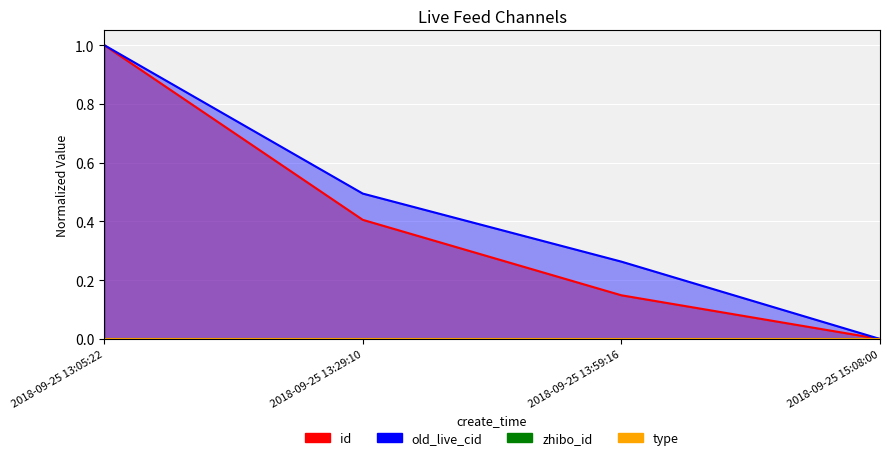

True or false: old_live_cid and id cross at least once.

False